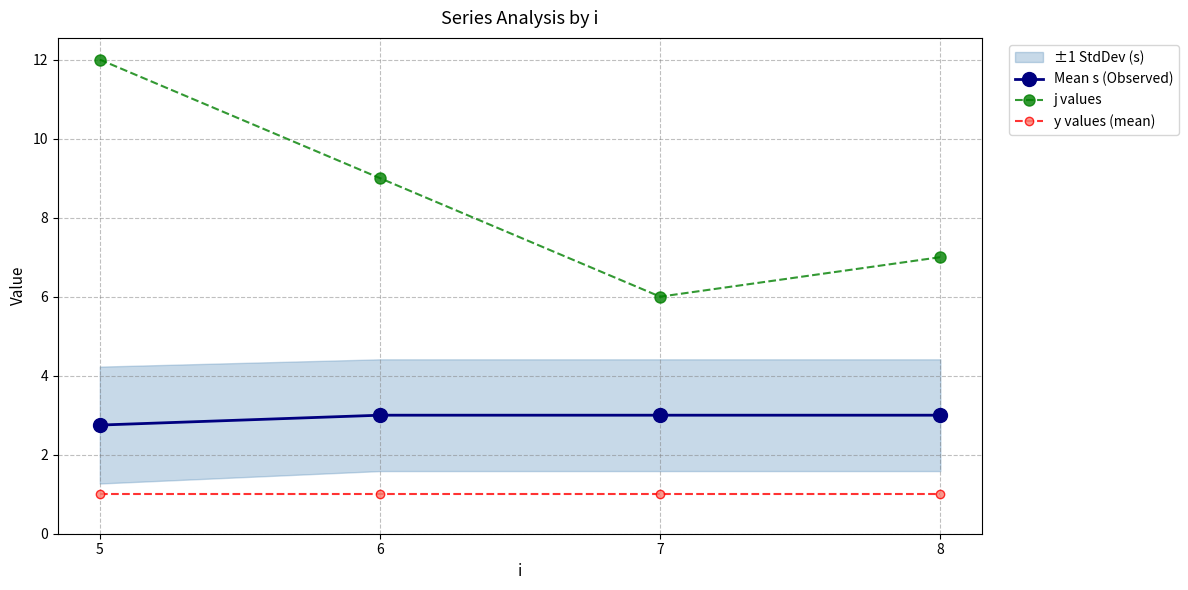

At which category is the sum across all series the highest?

5